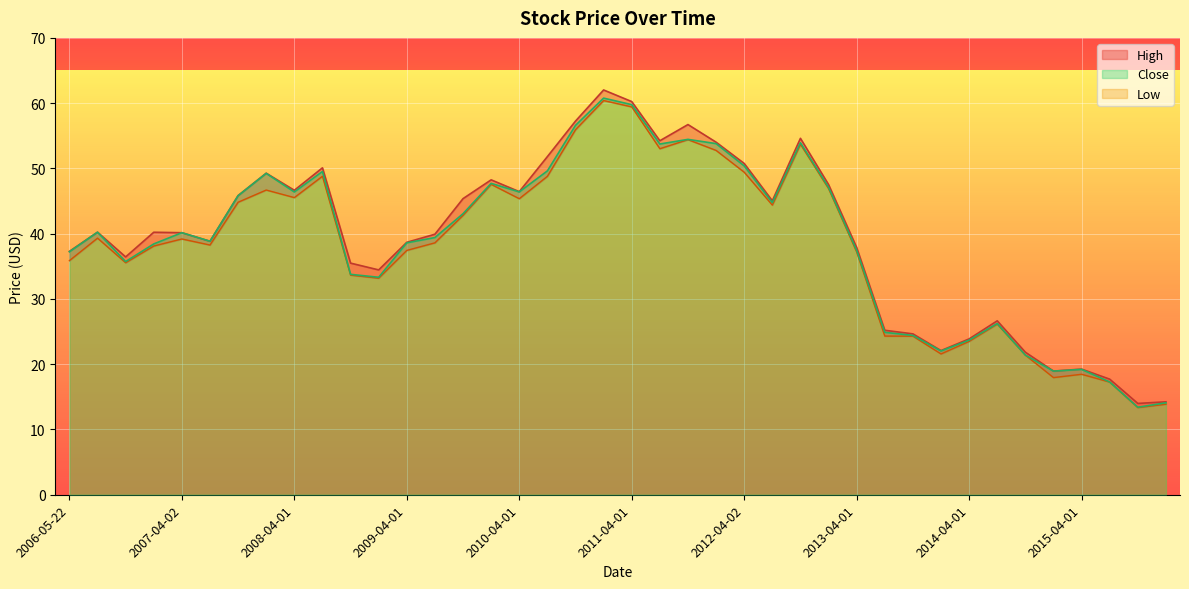

Reading left to right, transcribe all the data shown in this chart.

High: 2006-05-22=37.3	2006-07-03=40.2	2006-10-02=36.4	2007-01-03=40.2	2007-04-02=40.2	2007-07-02=38.8	2007-10-01=45.8	2008-01-02=49.3	2008-04-01=46.7	2008-07-01=50.1	2008-10-01=35.5	2009-01-02=34.5	2009-04-01=38.7	2009-07-01=39.9	2009-10-01=45.4	2010-01-04=48.2	2010-04-01=46.4	2010-07-01=51.8	2010-10-01=57.2	2011-01-03=62.0	2011-04-01=60.2	2011-07-01=54.2	2011-10-03=56.7	2012-01-03=54.0	2012-04-02=50.8	2012-07-02=45.0	2012-10-01=54.6	2013-01-02=47.5	2013-04-01=37.9	2013-07-01=25.2	2013-10-01=24.6	2014-01-02=22.1	2014-04-01=23.9	2014-07-01=26.6	2014-10-01=21.8	2015-01-02=19.0	2015-04-01=19.2	2015-07-01=17.7	2015-10-01=14.0	2016-01-04=14.2
Low: 2006-05-22=35.9	2006-07-03=39.3	2006-10-02=35.5	2007-01-03=38.1	2007-04-02=39.2	2007-07-02=38.3	2007-10-01=44.8	2008-01-02=46.7	2008-04-01=45.5	2008-07-01=48.8	2008-10-01=33.7	2009-01-02=33.2	2009-04-01=37.4	2009-07-01=38.6	2009-10-01=42.8	2010-01-04=47.6	2010-04-01=45.4	2010-07-01=48.8	2010-10-01=55.9	2011-01-03=60.4	2011-04-01=59.4	2011-07-01=53.0	2011-10-03=54.4	2012-01-03=52.8	2012-04-02=49.4	2012-07-02=44.4	2012-10-01=53.7	2013-01-02=46.9	2013-04-01=37.2	2013-07-01=24.3	2013-10-01=24.3	2014-01-02=21.6	2014-04-01=23.5	2014-07-01=26.1	2014-10-01=21.4	2015-01-02=18.0	2015-04-01=18.5	2015-07-01=17.3	2015-10-01=13.3	2016-01-04=13.9
Close: 2006-05-22=37.2	2006-07-03=40.2	2006-10-02=35.7	2007-01-03=38.4	2007-04-02=40.2	2007-07-02=38.8	2007-10-01=45.8	2008-01-02=49.2	2008-04-01=46.4	2008-07-01=49.5	2008-10-01=33.8	2009-01-02=33.3	2009-04-01=38.6	2009-07-01=39.4	2009-10-01=43.1	2010-01-04=47.7	2010-04-01=46.4	2010-07-01=49.6	2010-10-01=56.6	2011-01-03=60.8	2011-04-01=59.8	2011-07-01=53.7	2011-10-03=54.5	2012-01-03=53.8	2012-04-02=50.4	2012-07-02=44.8	2012-10-01=53.9	2013-01-02=47.1	2013-04-01=37.5	2013-07-01=24.9	2013-10-01=24.4	2014-01-02=22.0	2014-04-01=23.7	2014-07-01=26.2	2014-10-01=21.4	2015-01-02=18.9	2015-04-01=19.2	2015-07-01=17.3	2015-10-01=13.4	2016-01-04=14.1